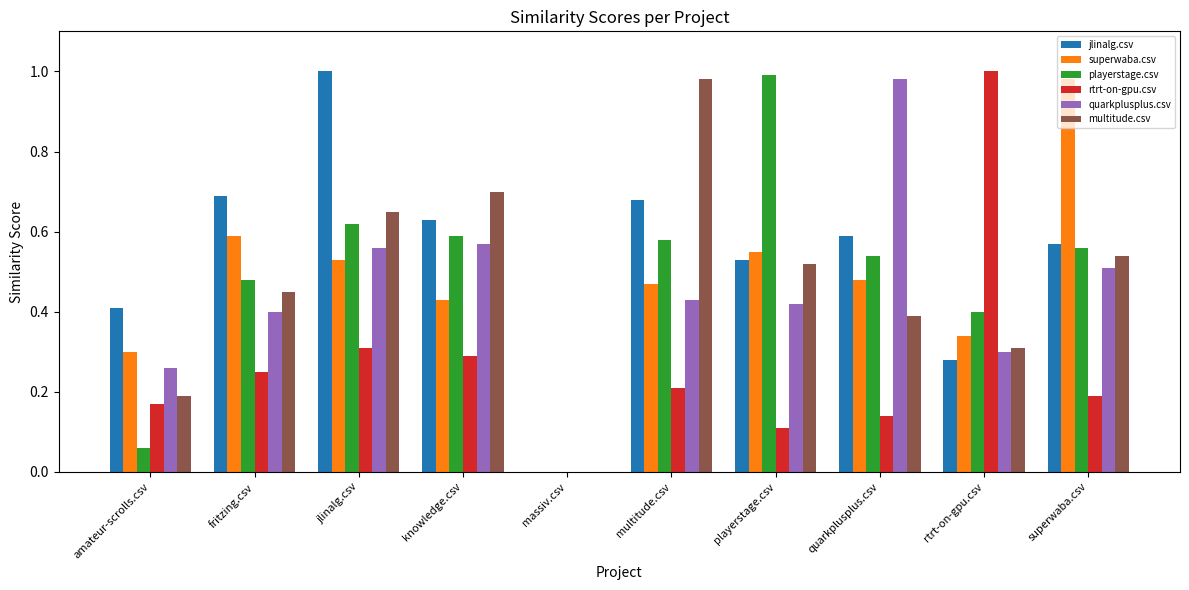

What is the sum of all superwaba.csv values?

4.7